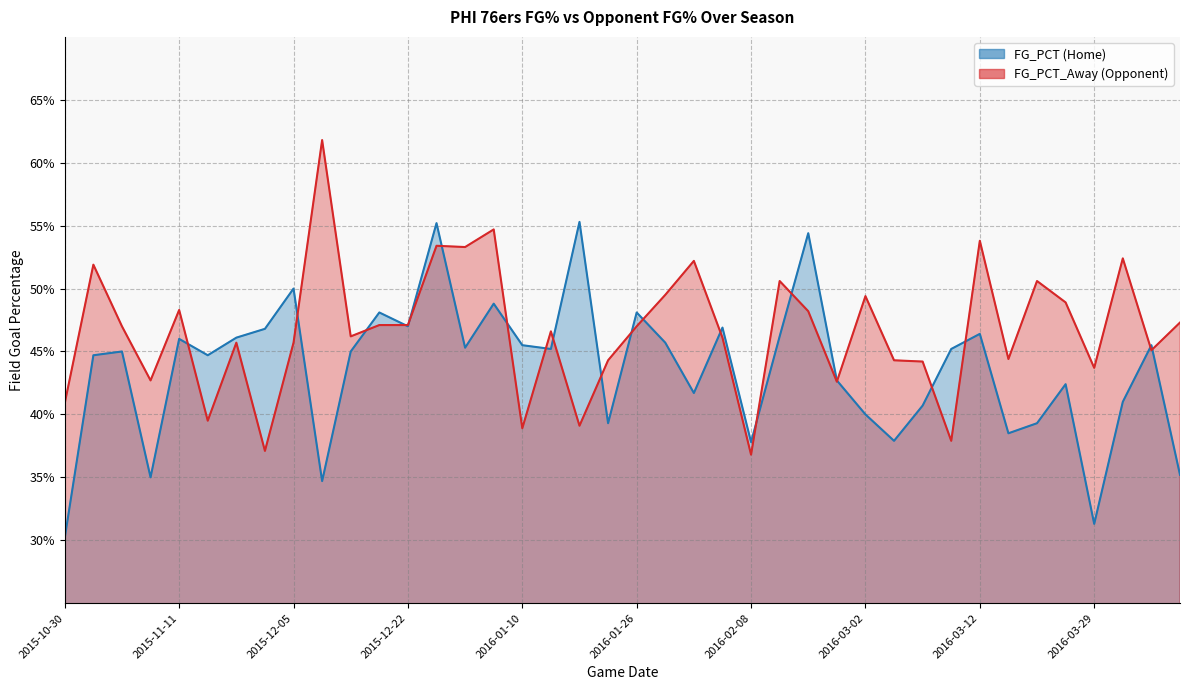

Reading left to right, extract all data points from this chart.

FG_PCT: 0.3	0.4	0.5	0.3	0.5	0.4	0.5	0.5	0.5	0.3	0.5	0.5	0.5	0.6	0.5	0.5	0.5	0.5	0.6	0.4	0.5	0.5	0.4	0.5	0.4	0.5	0.5	0.4	0.4	0.4	0.4	0.5	0.5	0.4	0.4	0.4	0.3	0.4	0.5	0.4
FG_PCT_Away: 0.4	0.5	0.5	0.4	0.5	0.4	0.5	0.4	0.5	0.6	0.5	0.5	0.5	0.5	0.5	0.5	0.4	0.5	0.4	0.4	0.5	0.5	0.5	0.5	0.4	0.5	0.5	0.4	0.5	0.4	0.4	0.4	0.5	0.4	0.5	0.5	0.4	0.5	0.5	0.5